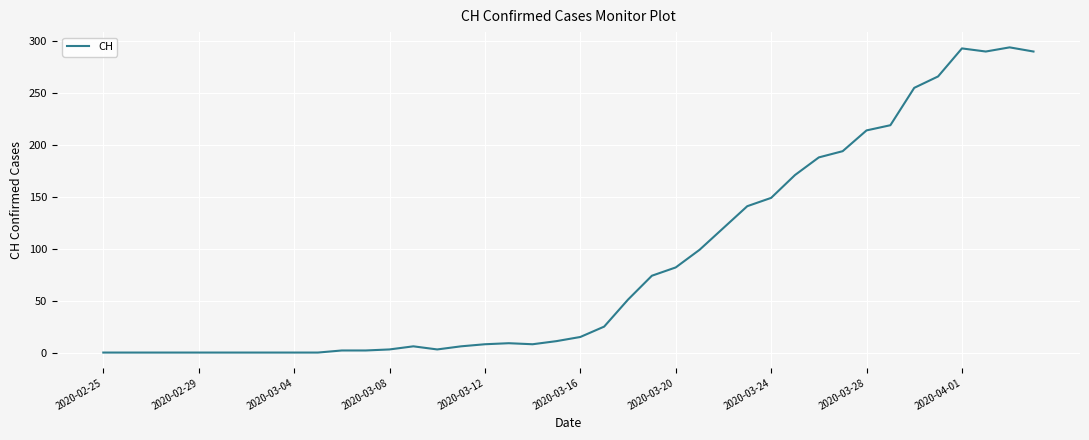

What is the maximum value shown in the chart?

294